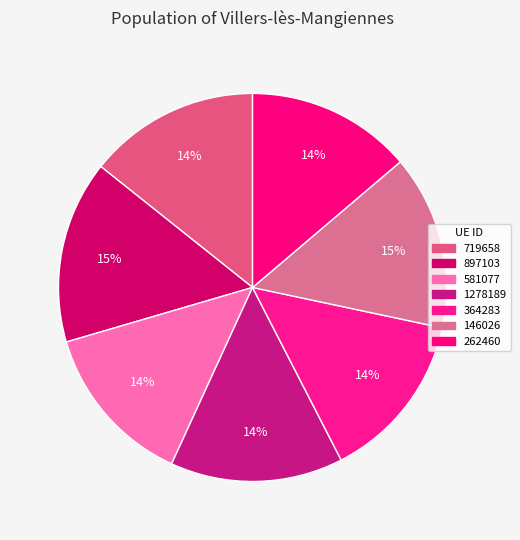

Count the number of slices in the pie.

7